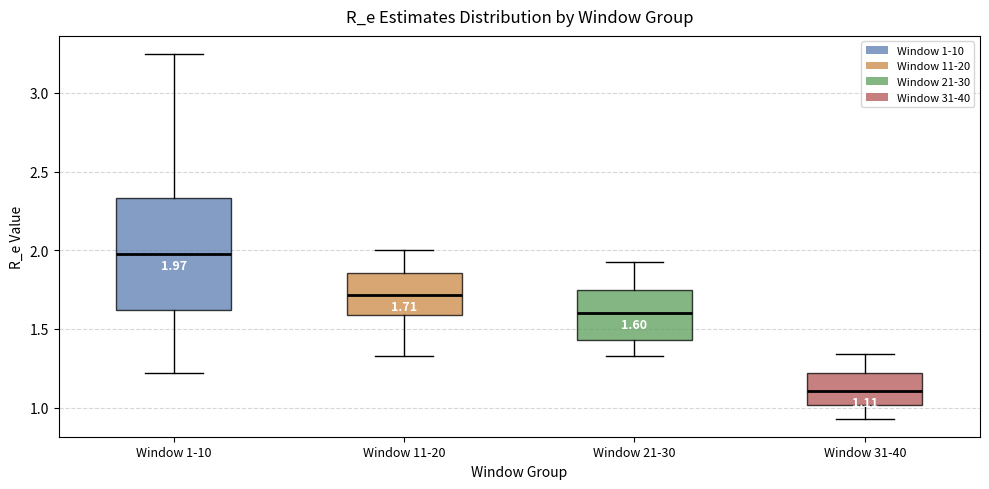

Comparing the boxes themselves (not the whiskers), which one is the tallest?

Window 1-10